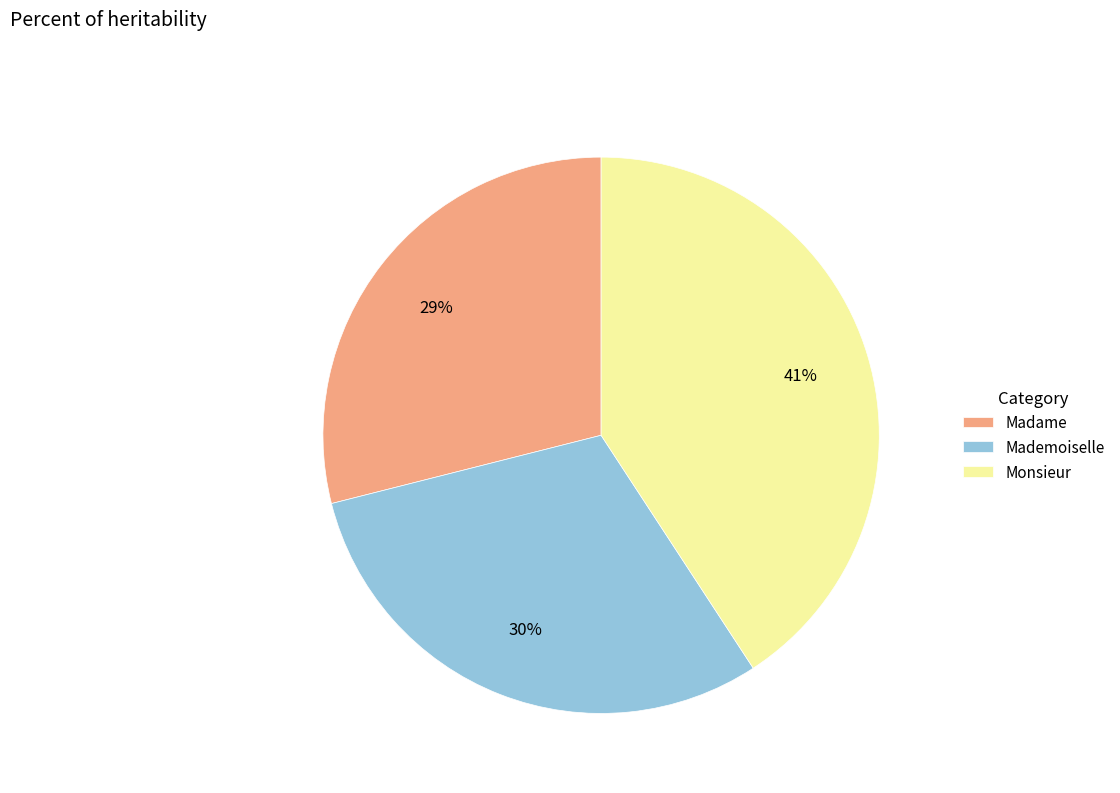

Combined, do Mademoiselle and Madame account for over 50%?

Yes